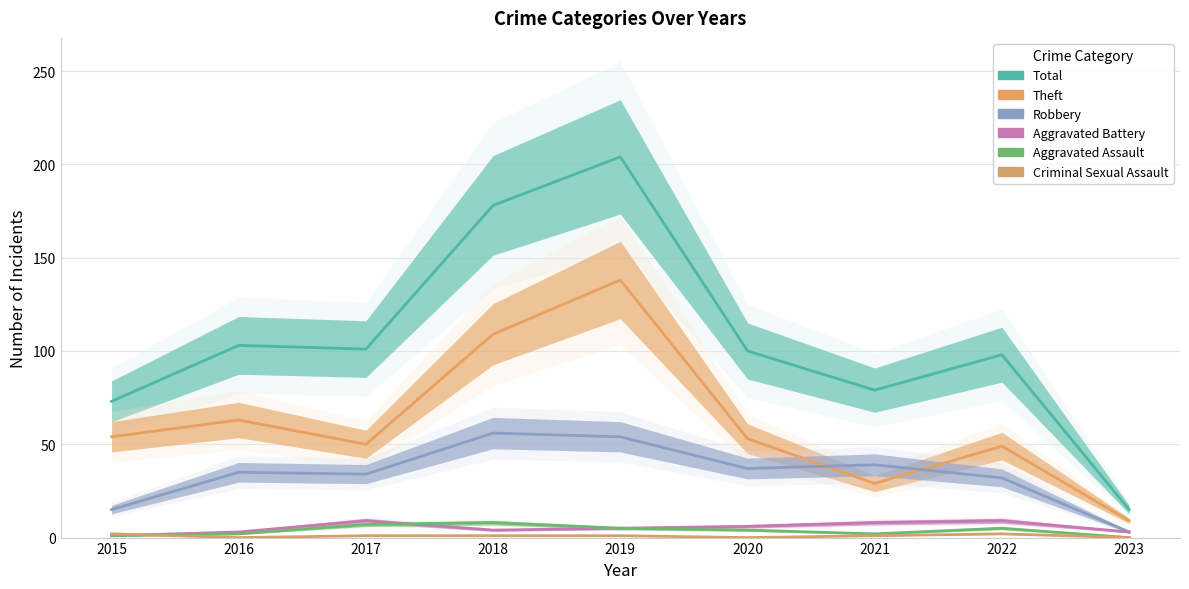

At which category does Robbery reach its first local valley?

2017